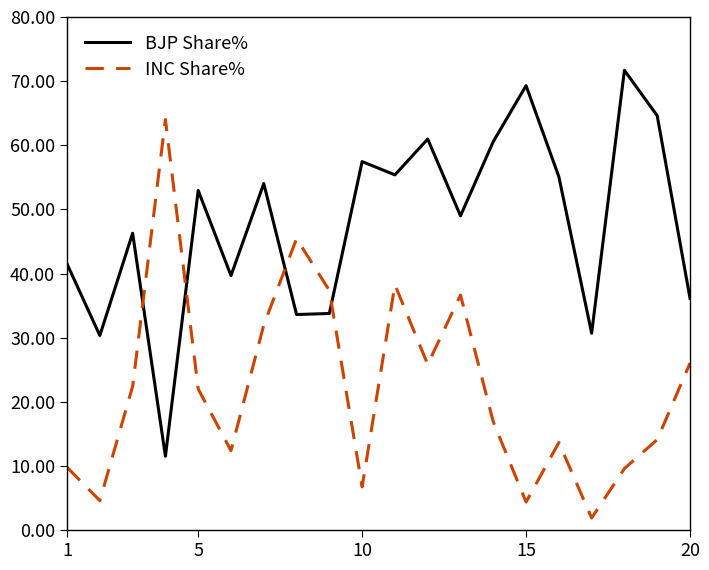

What is the difference between the maximum and minimum values in the INC Share% series?

62.1